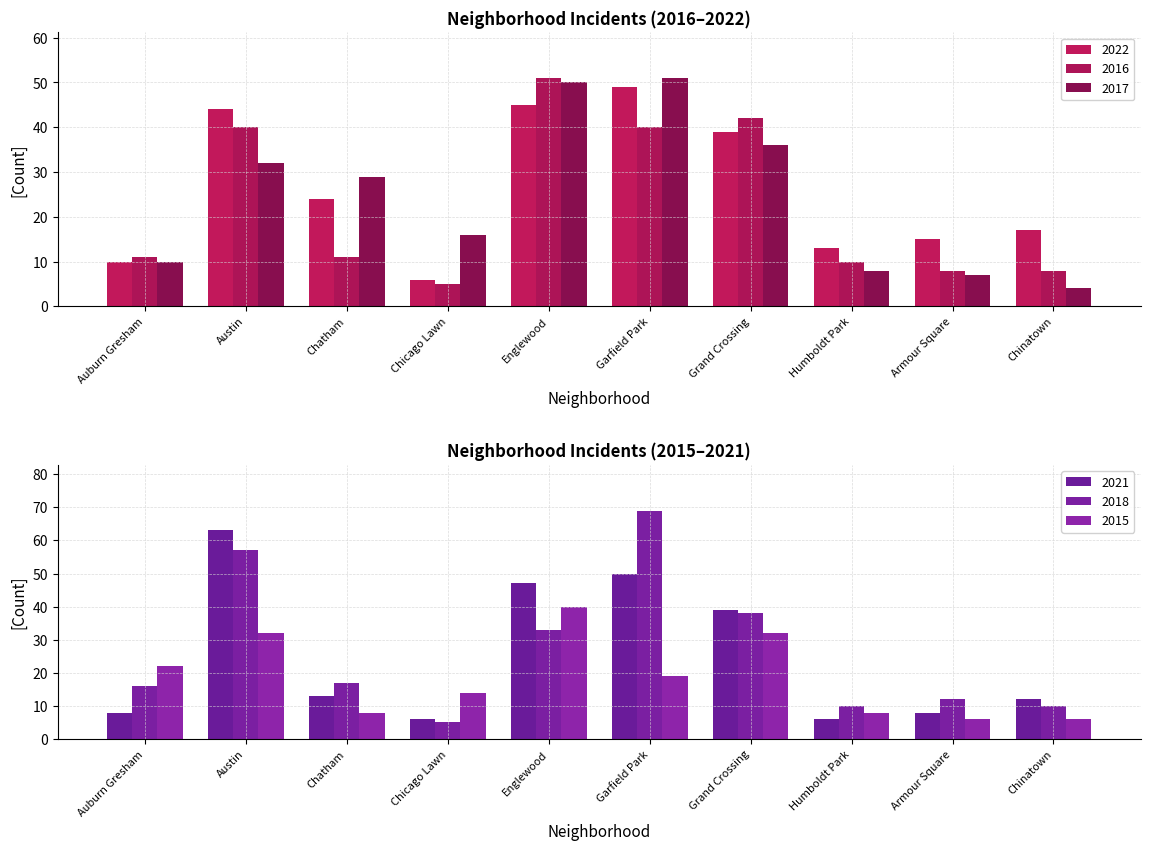

At which category is the sum across all series the highest?

Garfield Park